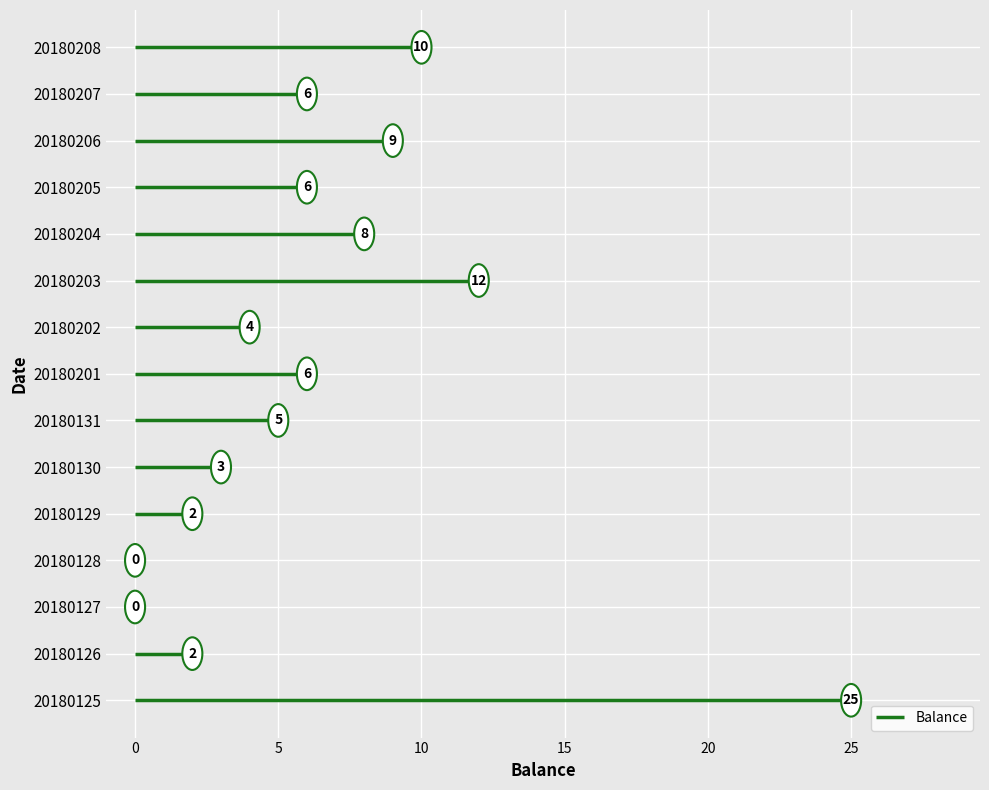

What is the value of the 7th point from the left?

5